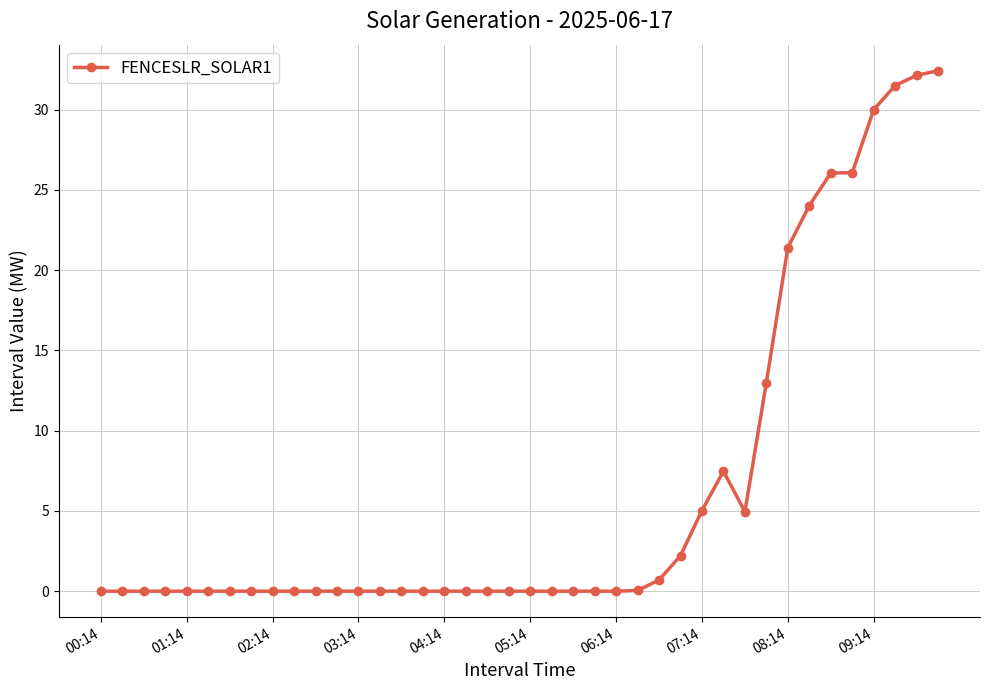

What is the average value?

6.4